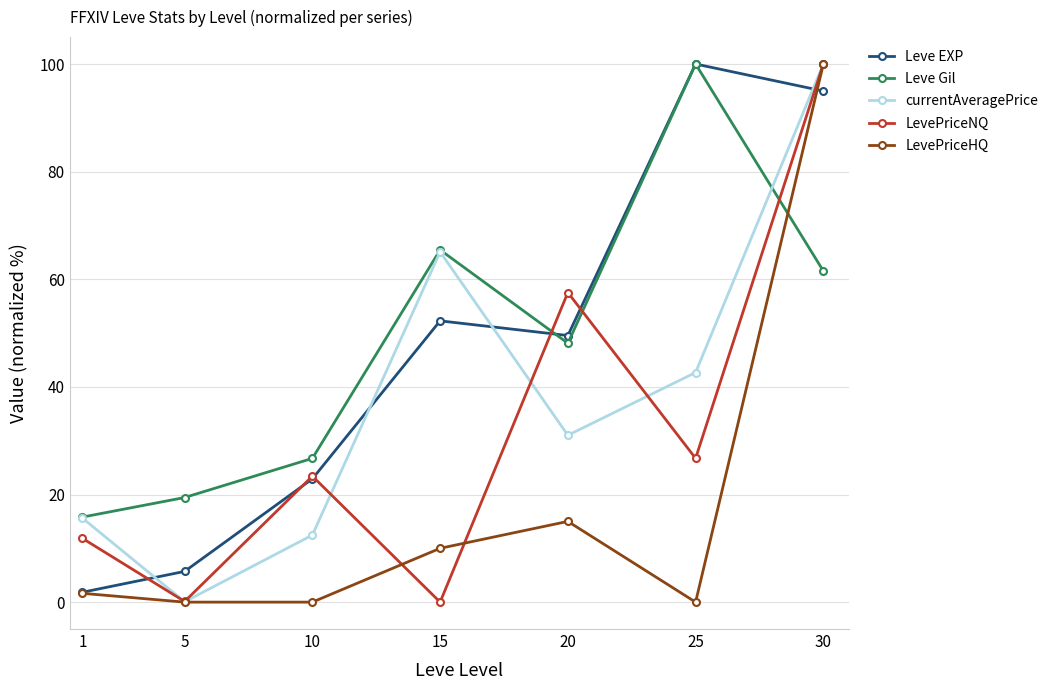

At how many categories does at least one series exceed 69?

2